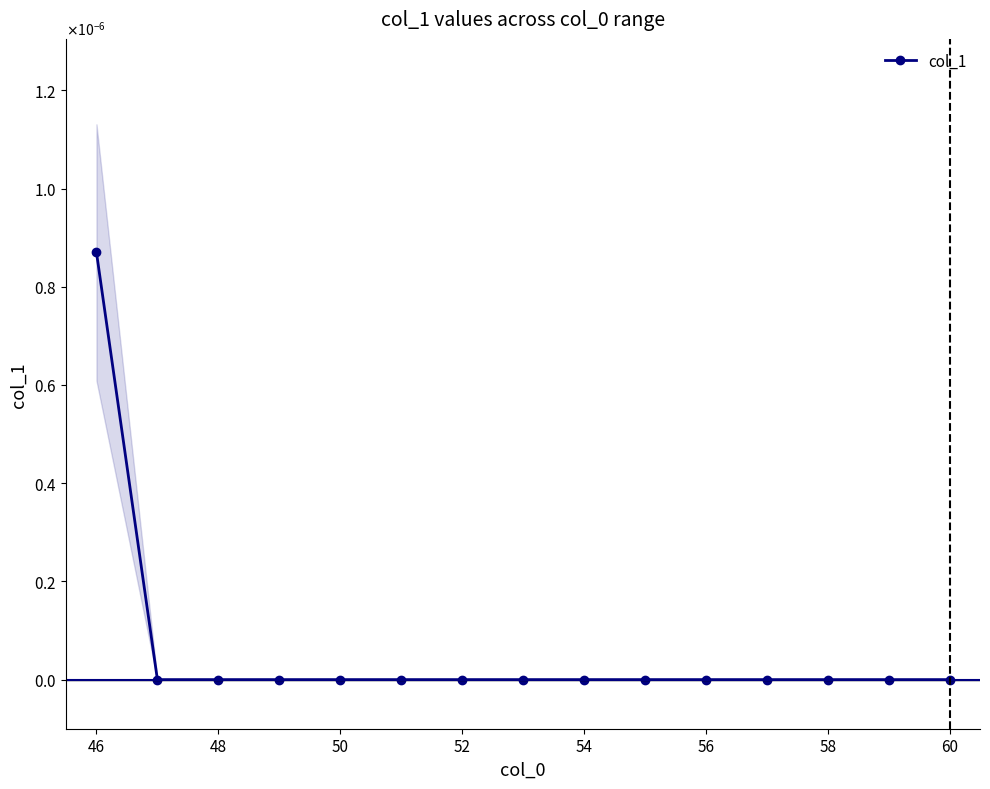

How many lines are shown in the chart?

1